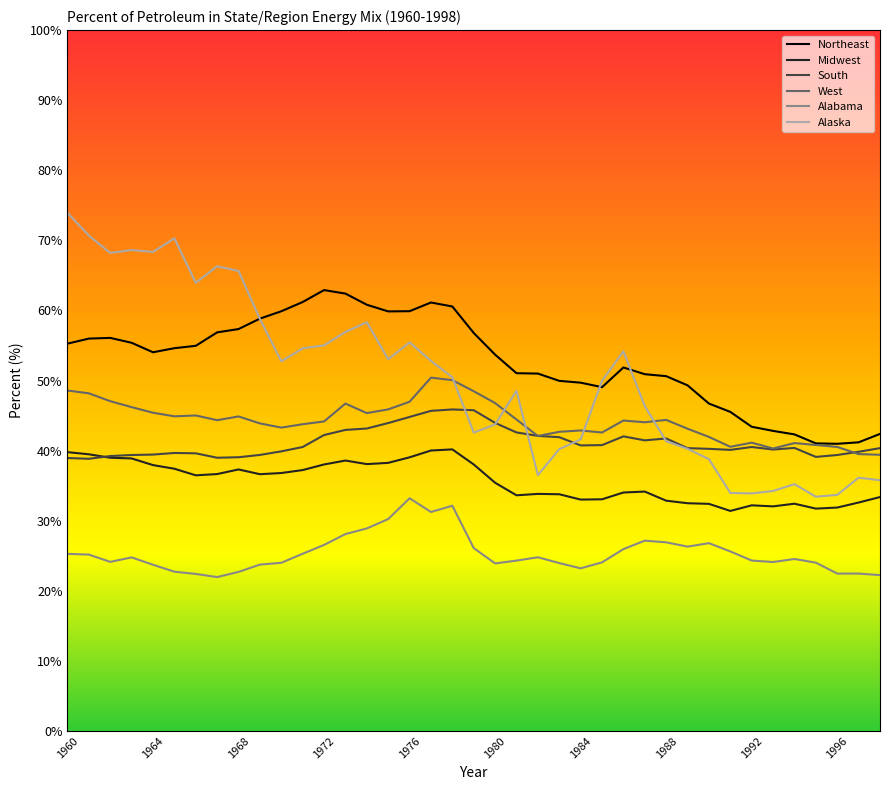

What is the greatest value displayed?

73.9